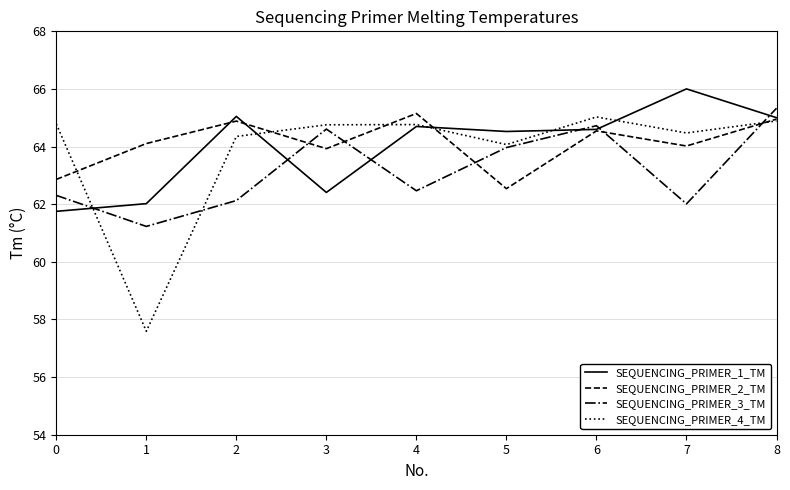

True or false: SEQUENCING_PRIMER_4_TM has a value of 57.6 at 1.

True